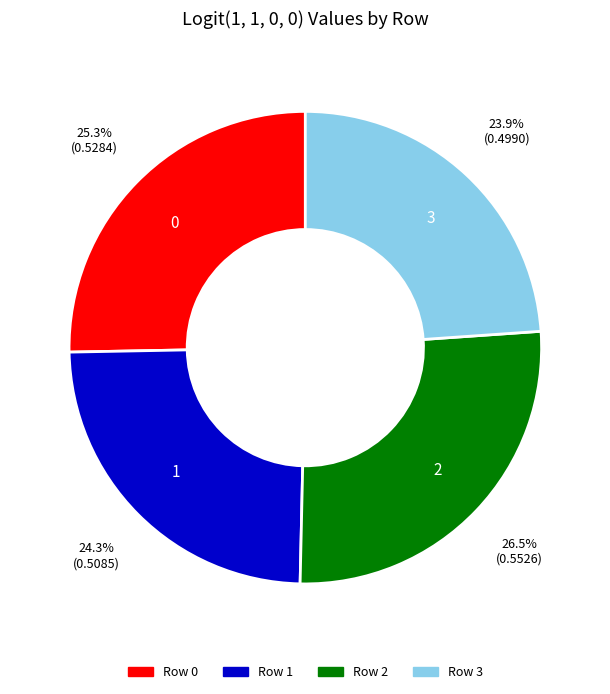

How much of the chart is everything except 3?

76.1%